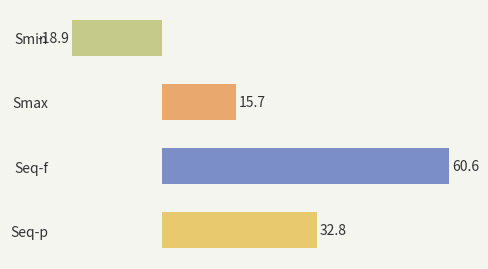

What is the difference between the maximum and second lowest values?

44.9